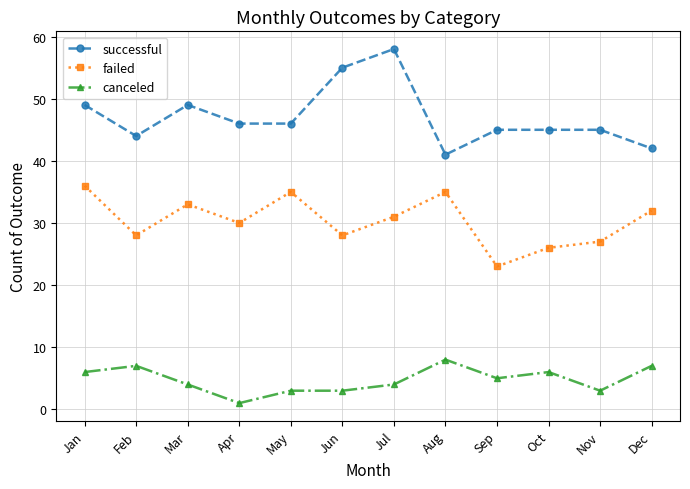

What is the total value across all series at Feb?

79